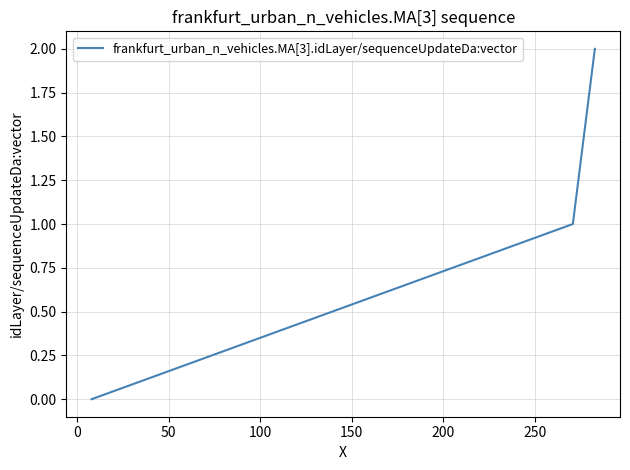

What is the sum of all values?

3